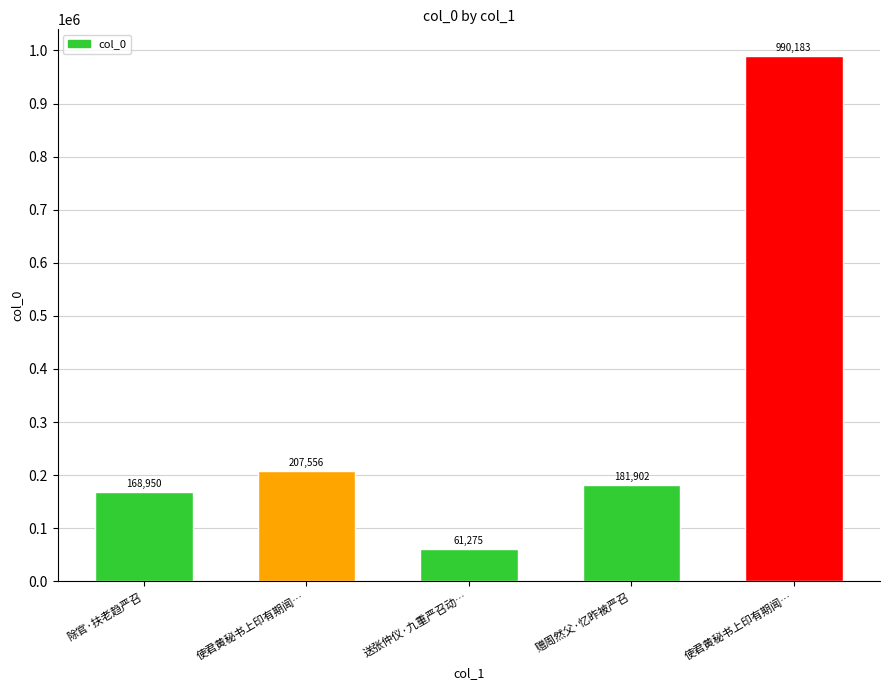

True or false: the data shows 282383 at 使君黄秘书上印有期闻….

False